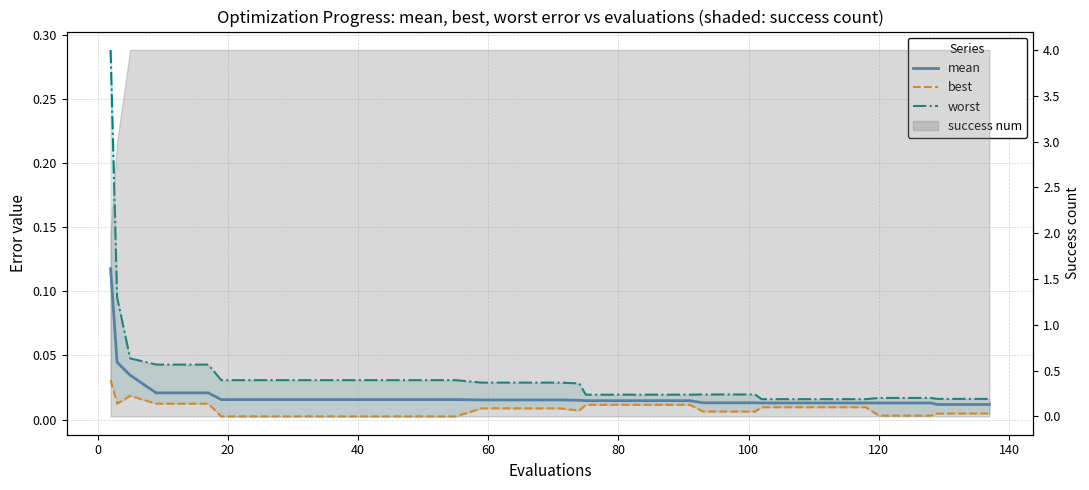

List the series in order of their overall mean, lowest first.

best, mean, worst